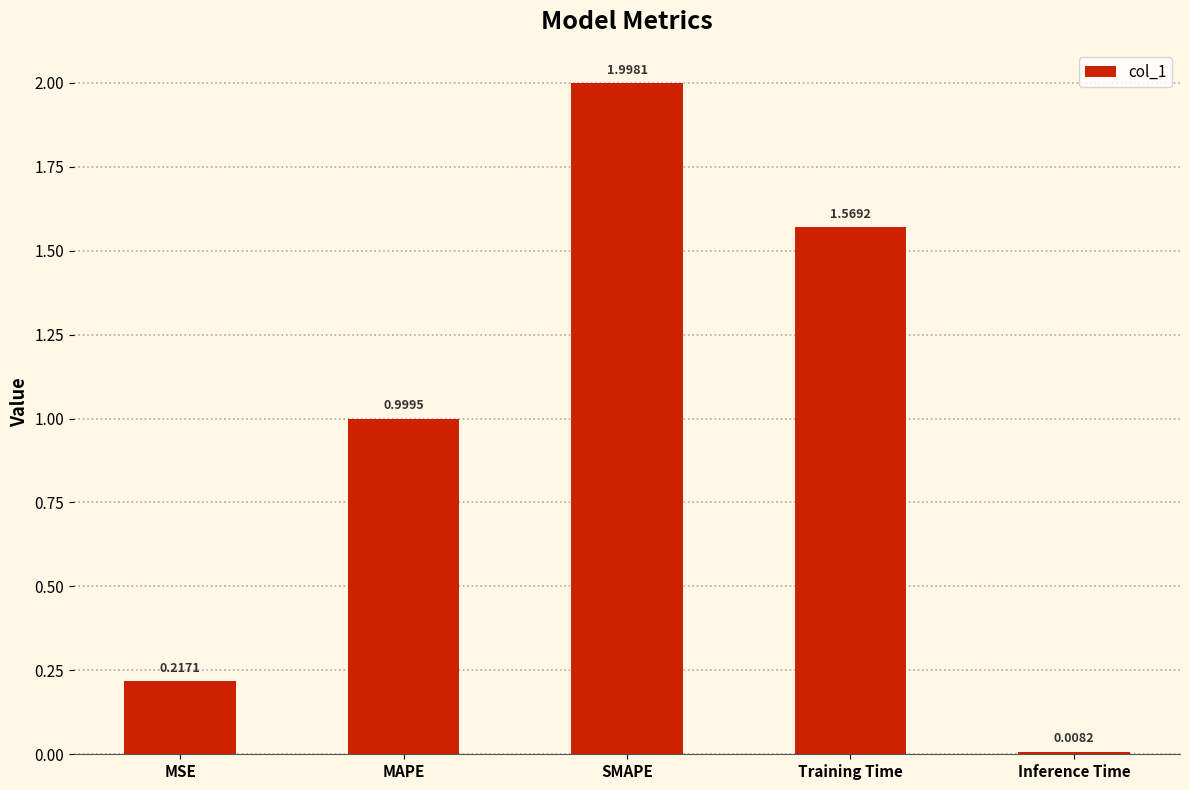

List the labels in order of value, smallest first.

Inference Time, MSE, MAPE, Training Time, SMAPE